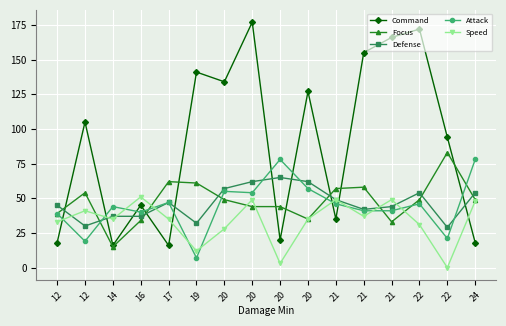

Does the chart have visible grid lines?

Yes